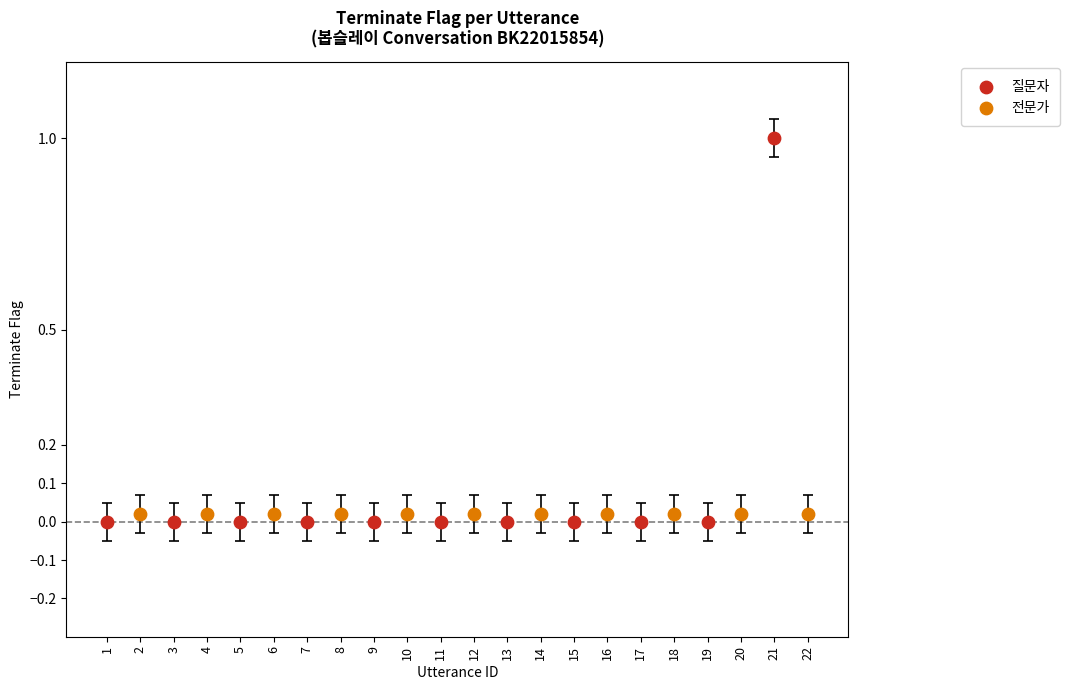

Which series contains the lowest Y value?

질문자